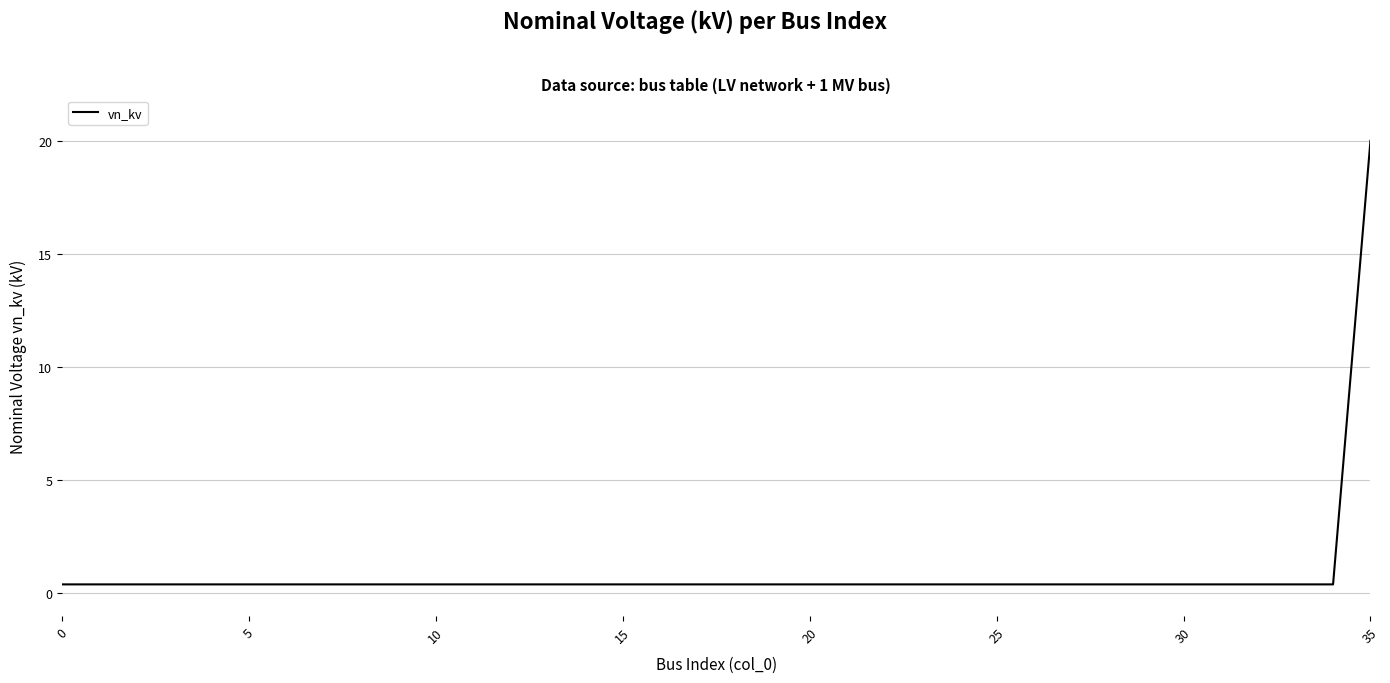

What is the difference between the maximum and minimum values?

19.6